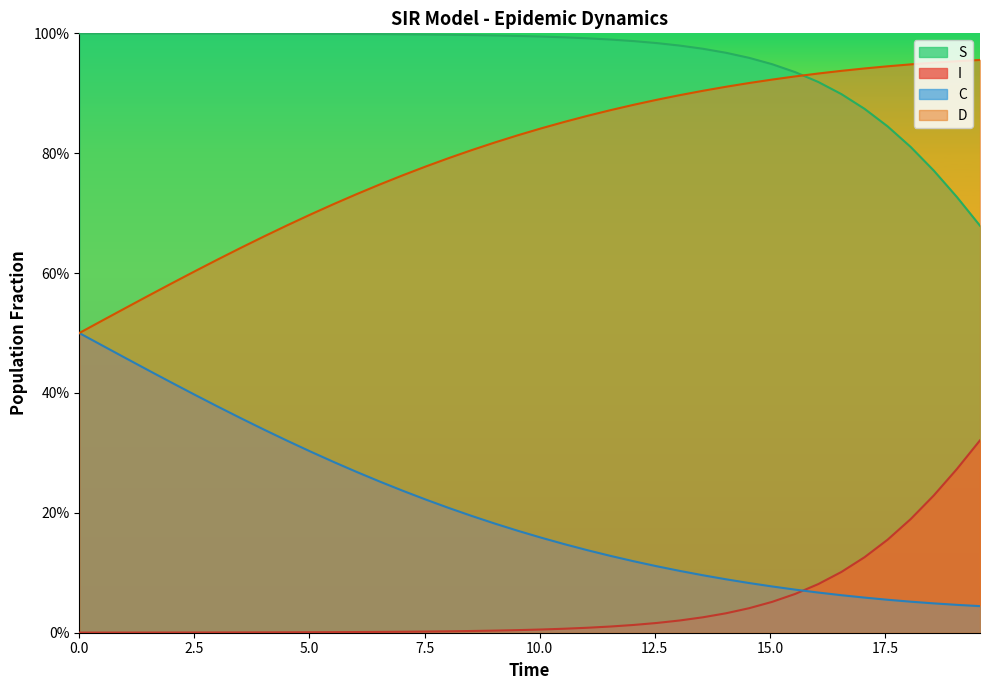

What is the value of the C point at the 8th from the left?

0.4